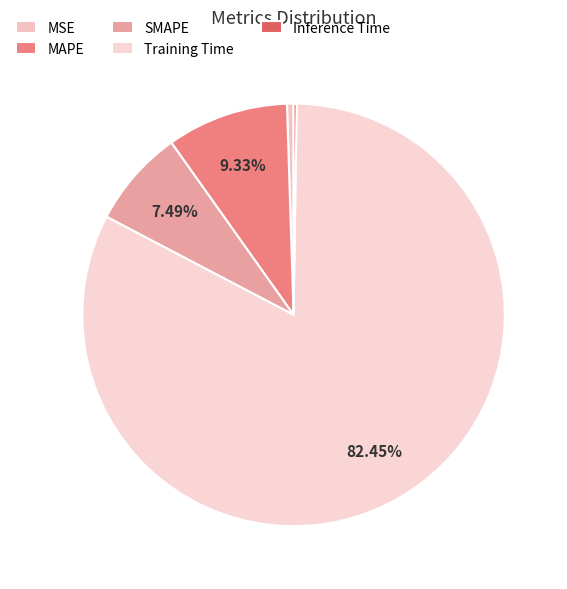

Is it true that SMAPE is 20% of the pie?

False